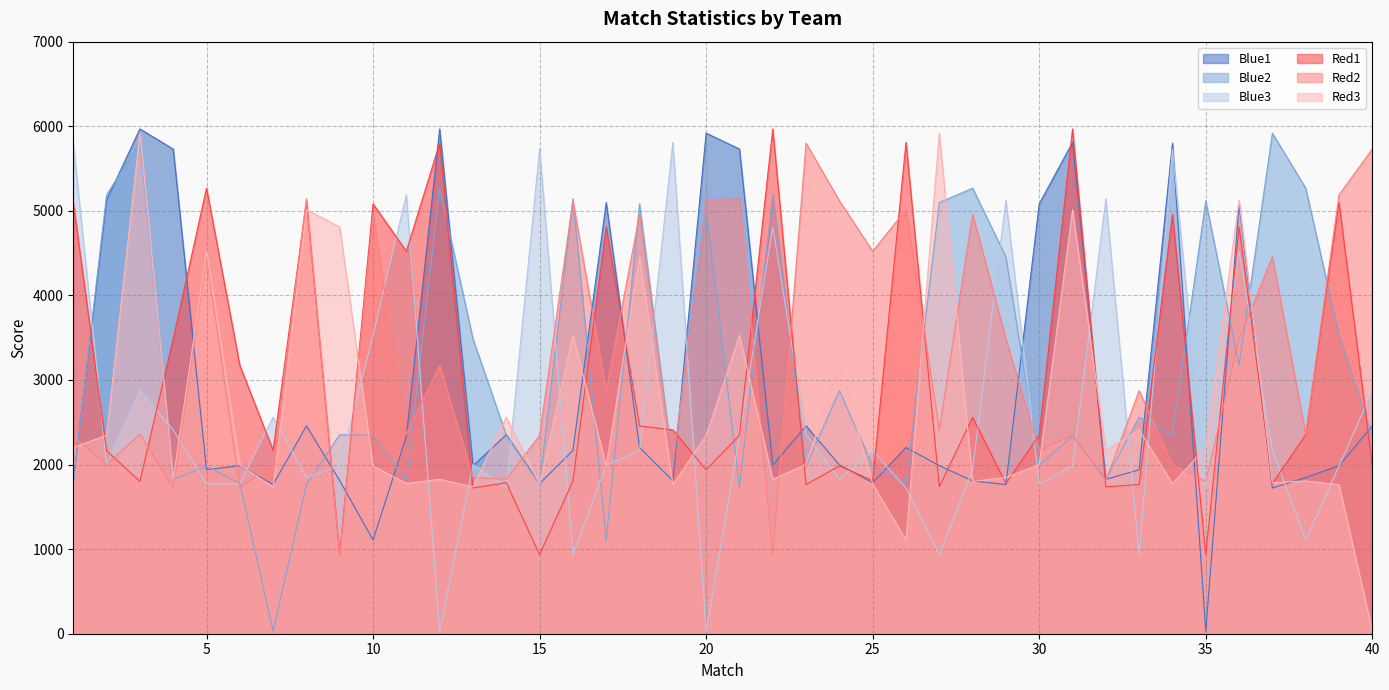

Reading right to left, list all the values displayed in this chart.

Blue1: 2457	1986	1847	1723	5082	31	5801	1939	1825	5809	5082	1763	1806	1987	2202	1785	1997	2457	1994	5730	5918	1810	2202	5098	2167	1775	2353	1986	5968	2335	1108	1810	2457	1764	1987	1939	5730	5968	5126	1806
Red1: 1987	5098	2353	1777	4809	935	4959	1764	1737	5968	2353	1775	2560	1737	5809	1810	1984	1764	5968	2346	1939	2410	2457	4809	1806	935	1785	1723	5801	4522	5082	937	5119	2167	3172	5268	3485	1802	2164	5098
Blue2: 2335	3528	5268	5918	3172	5119	2346	2560	1827	2335	1994	4455	5268	5098	1777	1986	2874	1982	5189	1730	5013	1997	5082	1108	5141	1764	2346	3485	5268	1802	2345	2353	1763	31	1777	1982	1825	5809	5189	1785
Red2: 5730	5189	2357	4455	3485	1802	1997	2874	1810	2345	2167	3485	4959	2410	5013	4522	5119	5801	937	5141	5126	1987	4959	2874	5119	2345	1827	1847	3172	2357	4959	935	5141	1986	1730	4455	1723	2357	1997	2335
Red3: 31	1763	1806	1785	5126	2202	1775	2410	2164	5013	2001	1847	1802	5918	1108	1769	3172	2001	1825	3528	2345	1763	4455	1984	3528	1769	2560	1737	1825	1777	1982	4809	5013	1737	1994	4522	1827	5918	2346	2202
Blue3: 2874	1982	1108	2167	4522	1730	5730	937	5141	1984	1769	5126	1939	935	1723	2164	1827	2357	4809	2335	31	5809	2164	1994	937	5730	1730	2001	31	5189	3528	1984	1847	2560	1775	1769	2410	2874	2001	5801